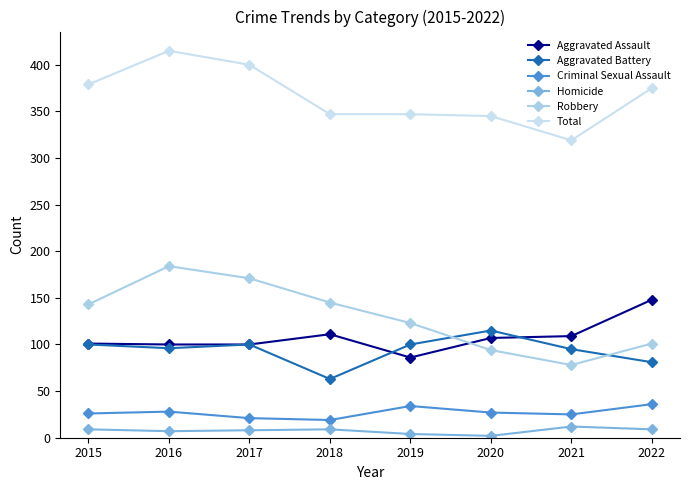

Between 2019 and 2021, which series saw the biggest shift?

Robbery